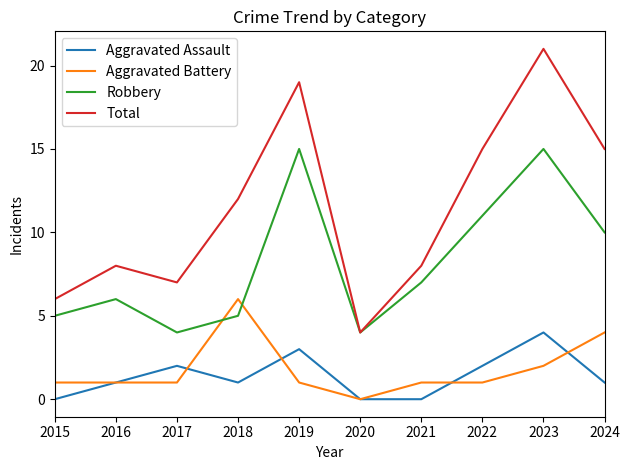

True or false: Total has more than 0 interior local peaks.

True